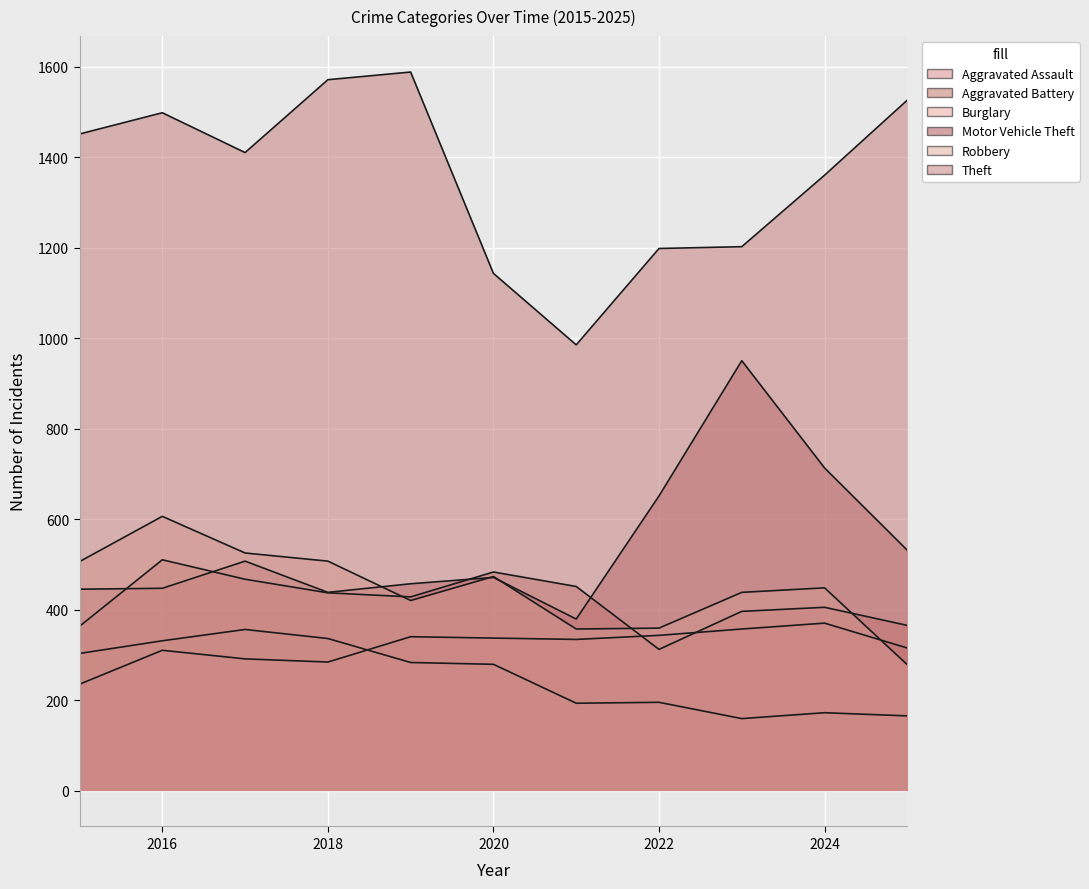

At which category does Motor Vehicle Theft reach its first local valley?

2018